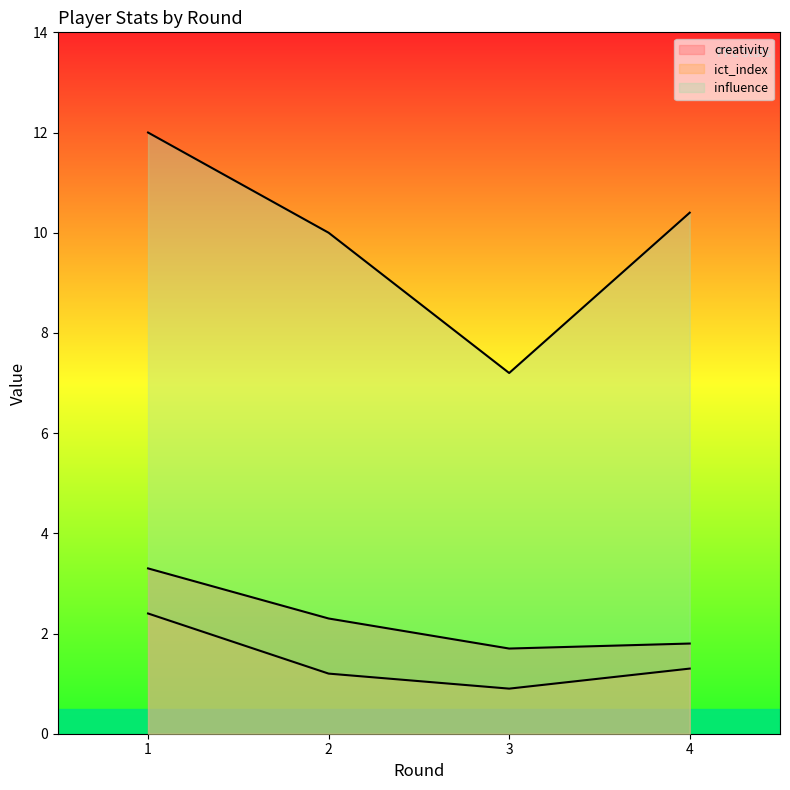

Count the number of data series in this chart.

3